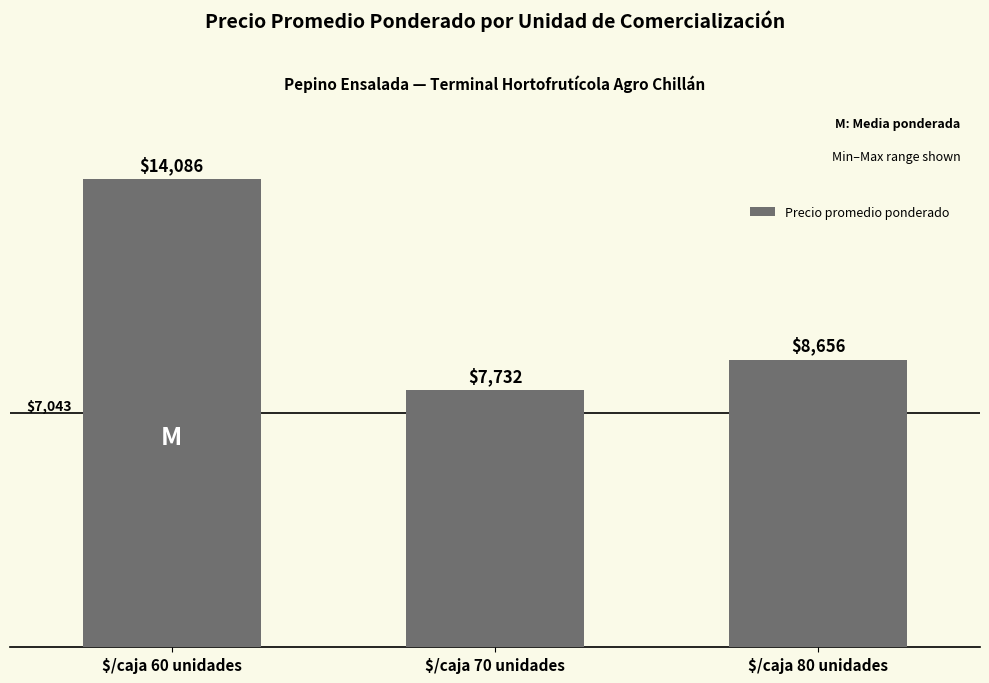

List the labels in order of value, largest first.

$/caja 60 unidades, $/caja 80 unidades, $/caja 70 unidades